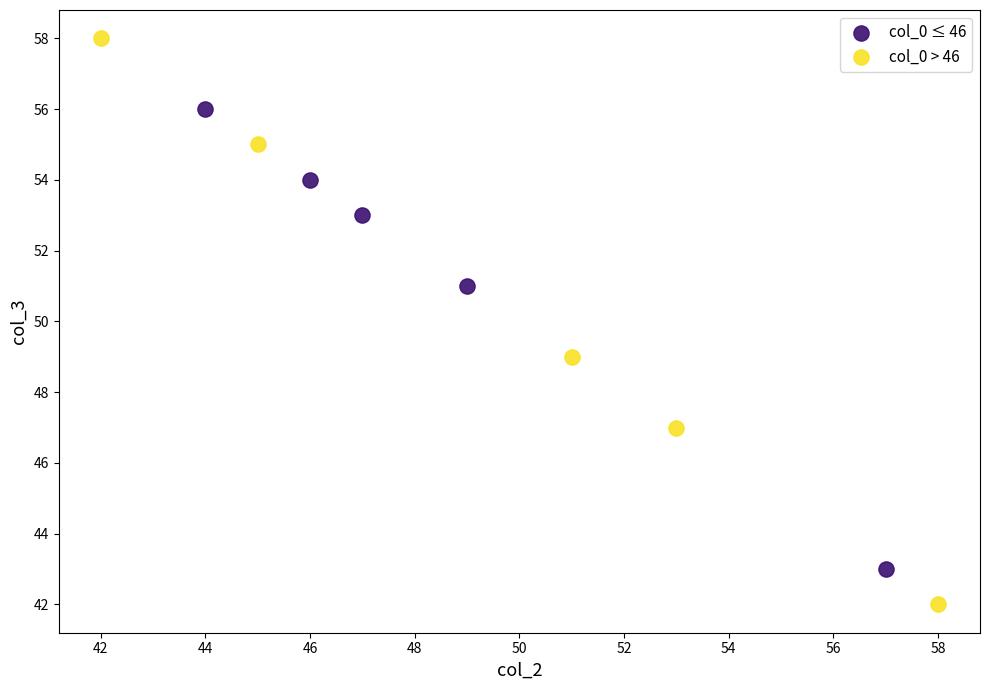

Which series reaches the minimum Y coordinate?

col_0 > 46